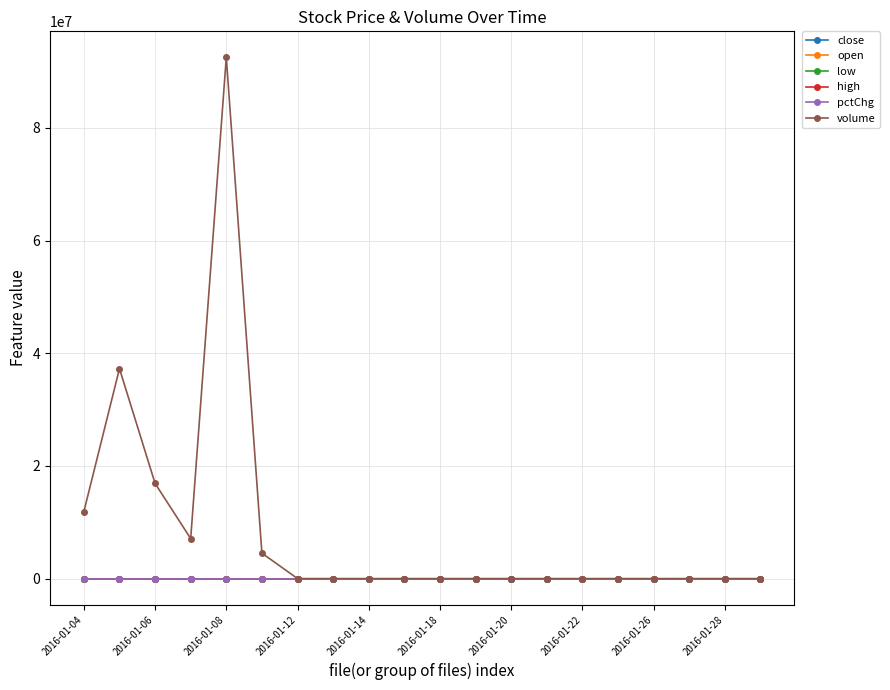

Which series has the largest total across all categories?

volume